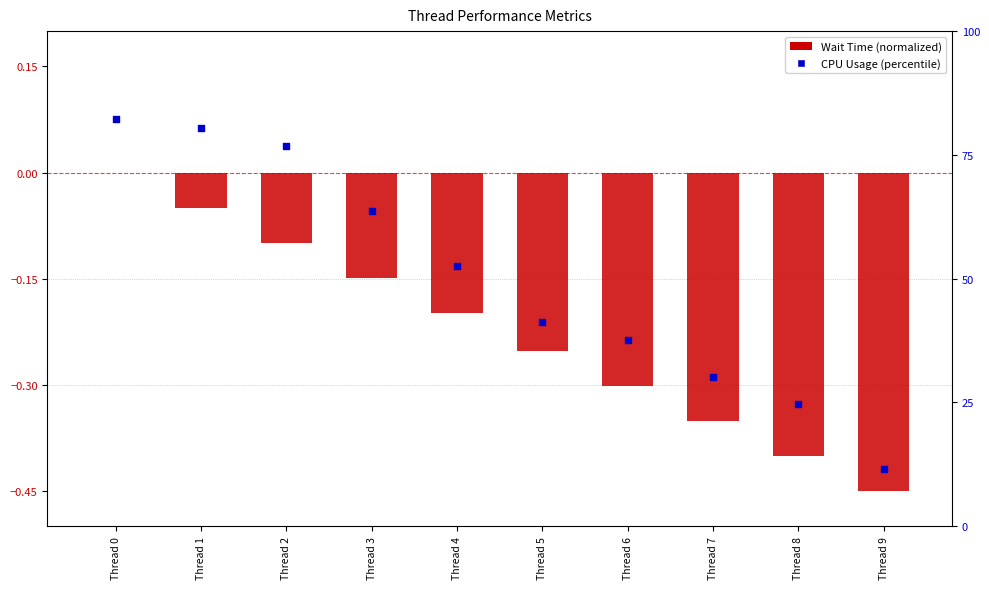

What are all the series names shown in the legend?

Wait Time, CPU Usage